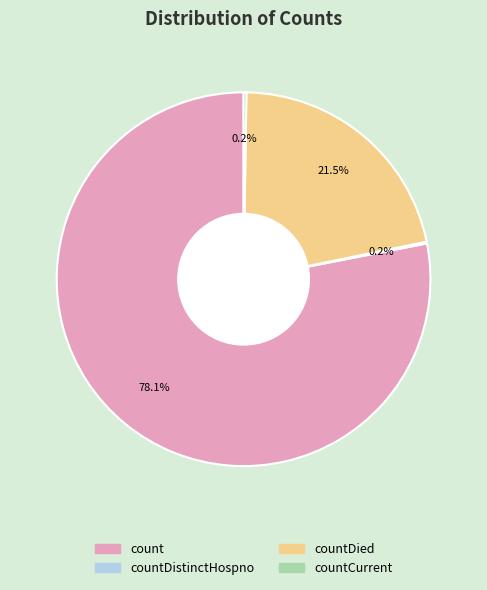

Is there any slice that represents more than half of the pie?

Yes